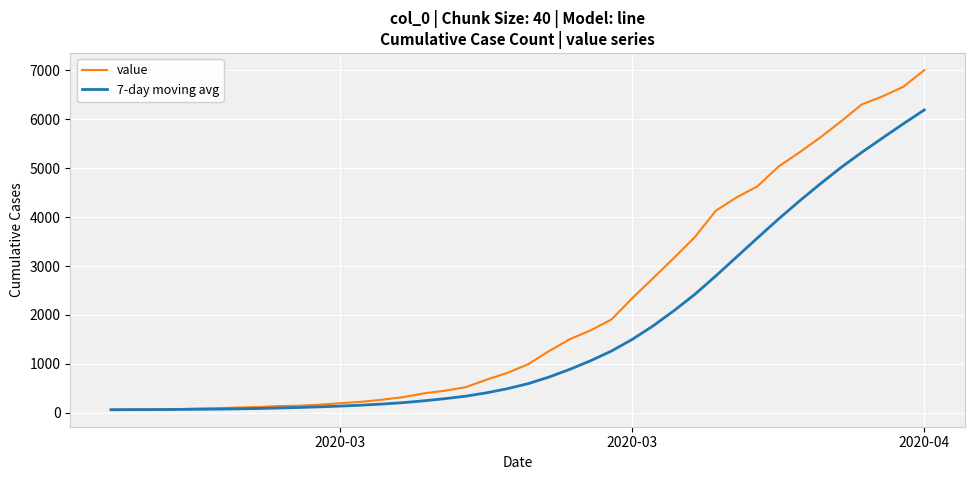

Which series has the widest spread of values?

value